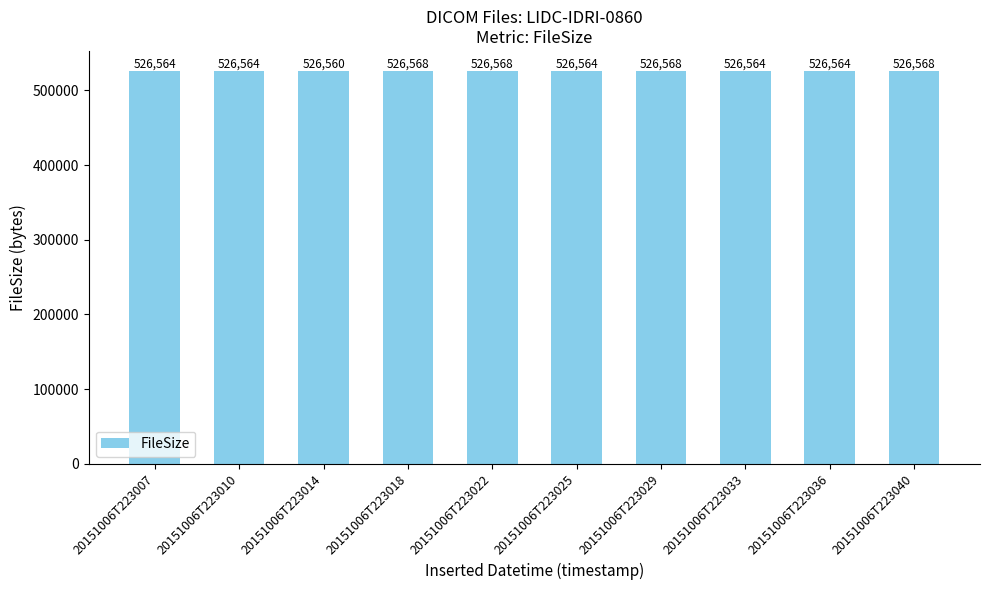

Are the bars horizontal?

No